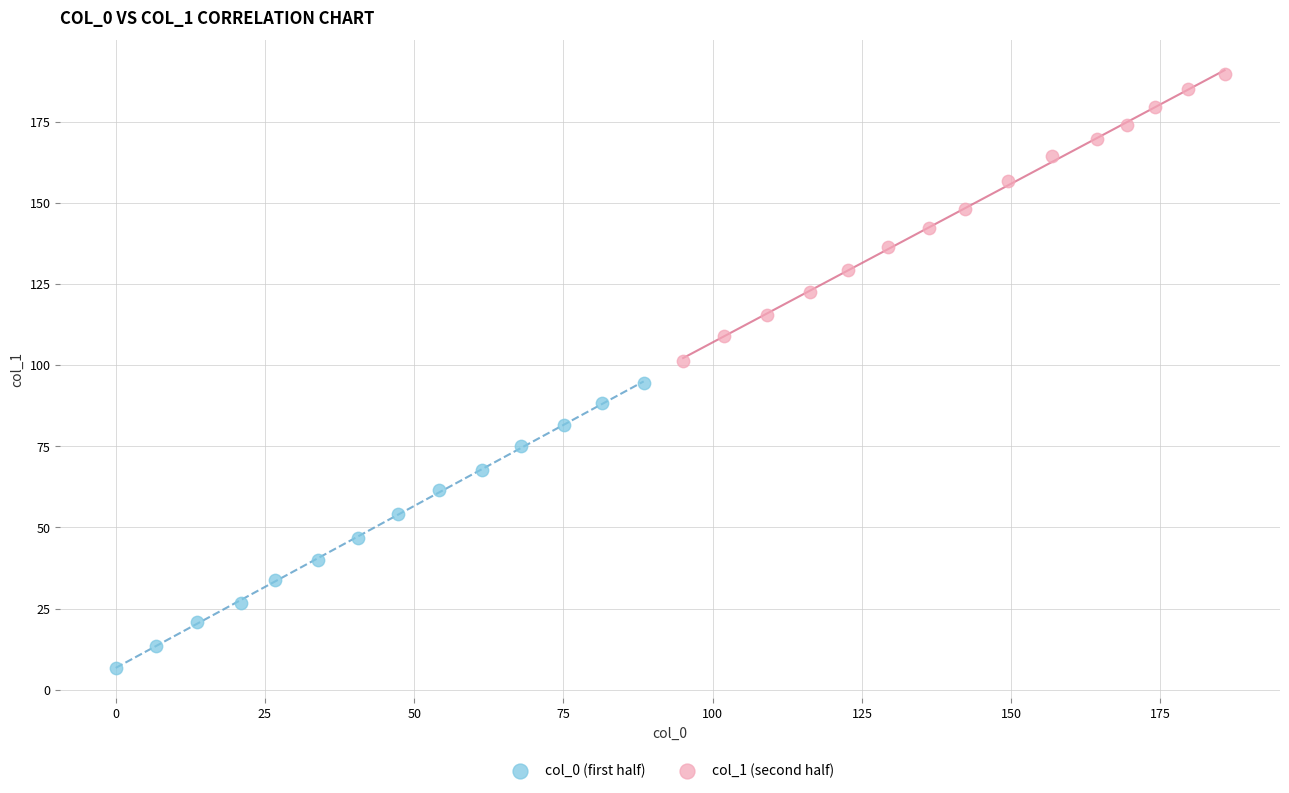

Which series reaches the minimum Y coordinate?

col_0 (first half)